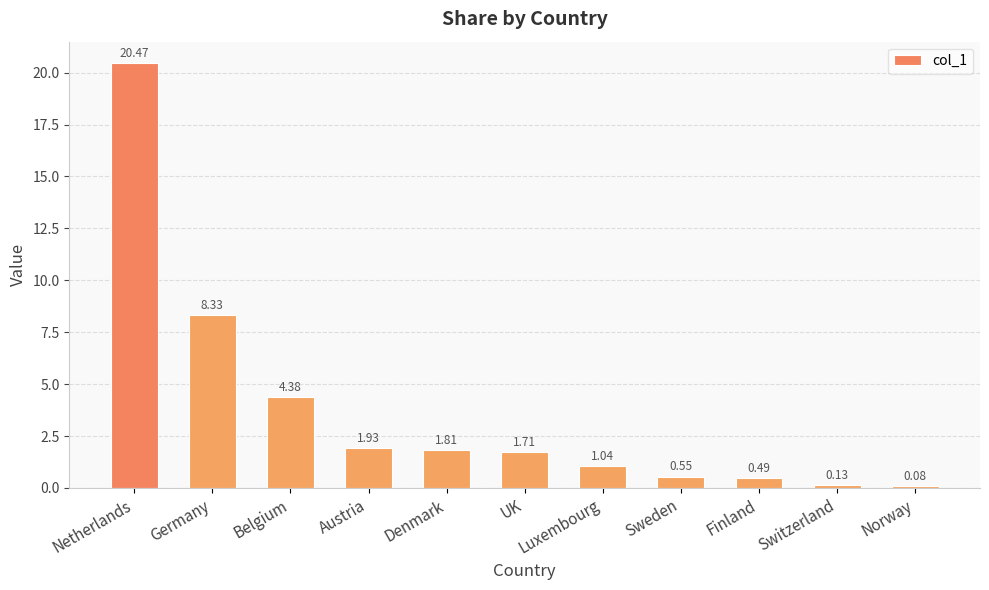

Rank the categories by value from lowest to highest.

Norway, Switzerland, Finland, Sweden, Luxembourg, UK, Denmark, Austria, Belgium, Germany, Netherlands